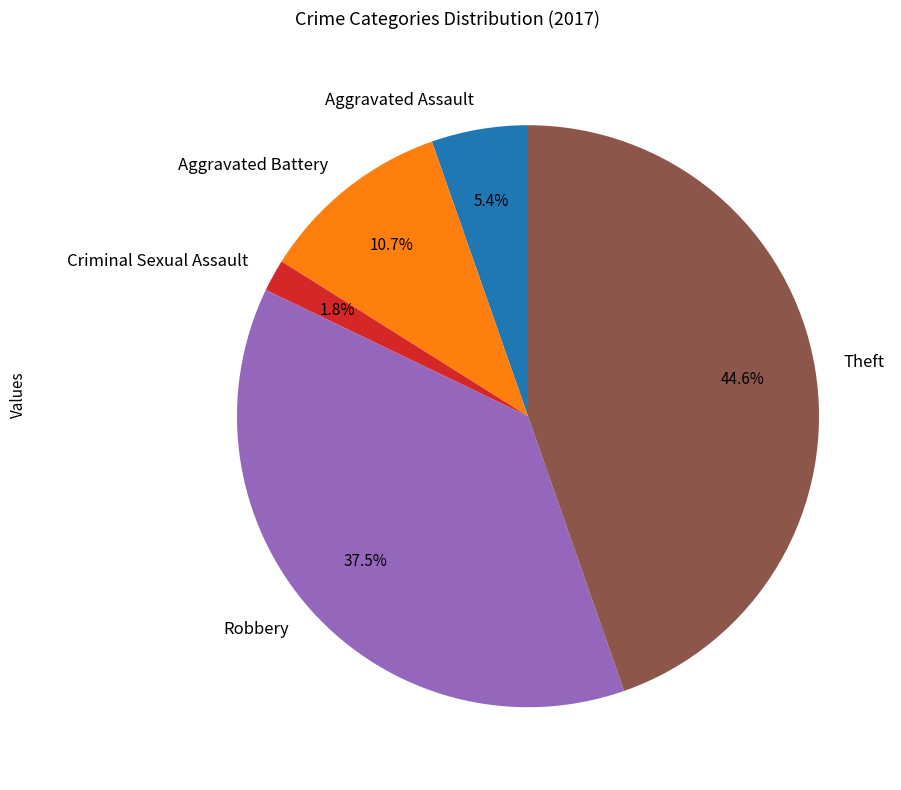

Does Criminal Sexual Assault represent more than half of the total?

No